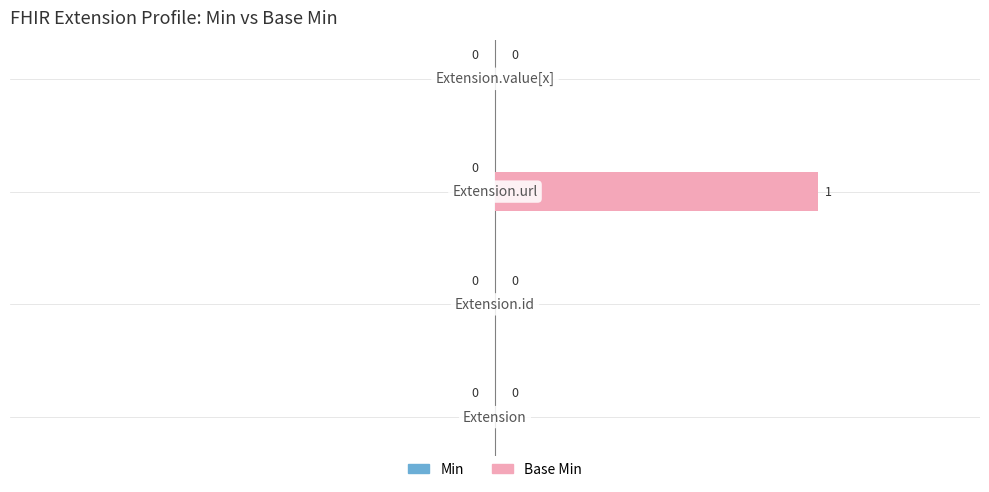

What is the maximum value shown in the chart?

1